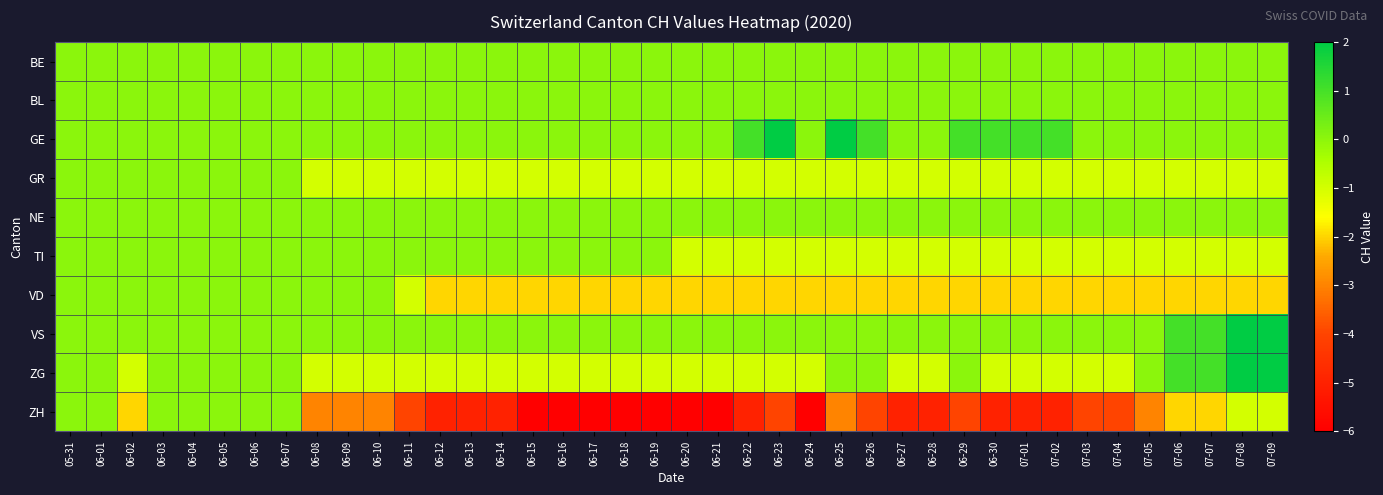

What is the total value across all series at 06-18?

-10